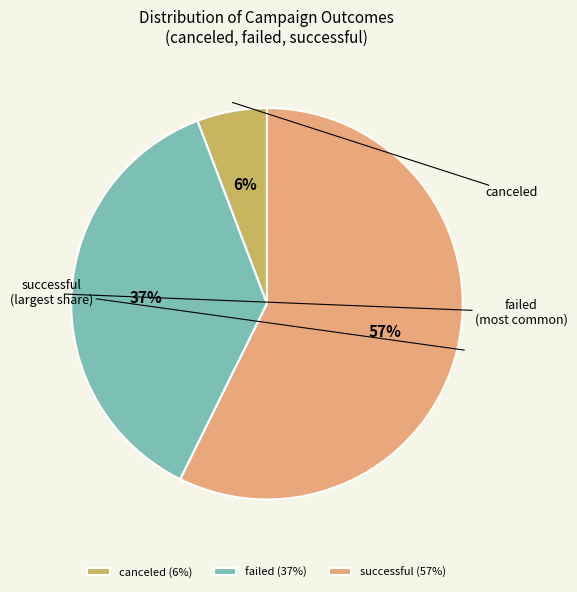

True or false: canceled accounts for 6% of the total.

True